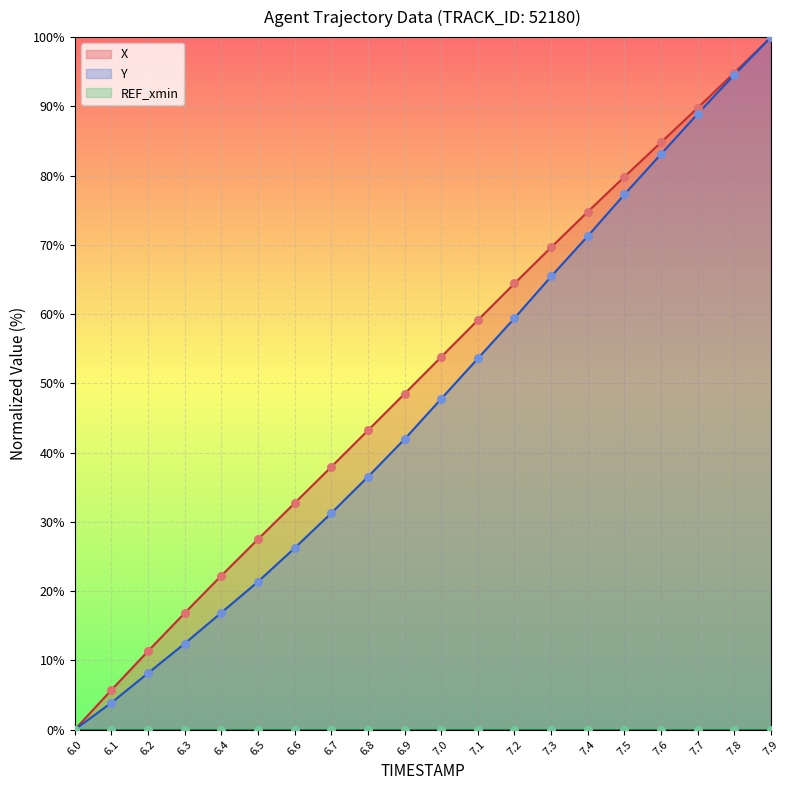

Which series has the largest total across all categories?

X